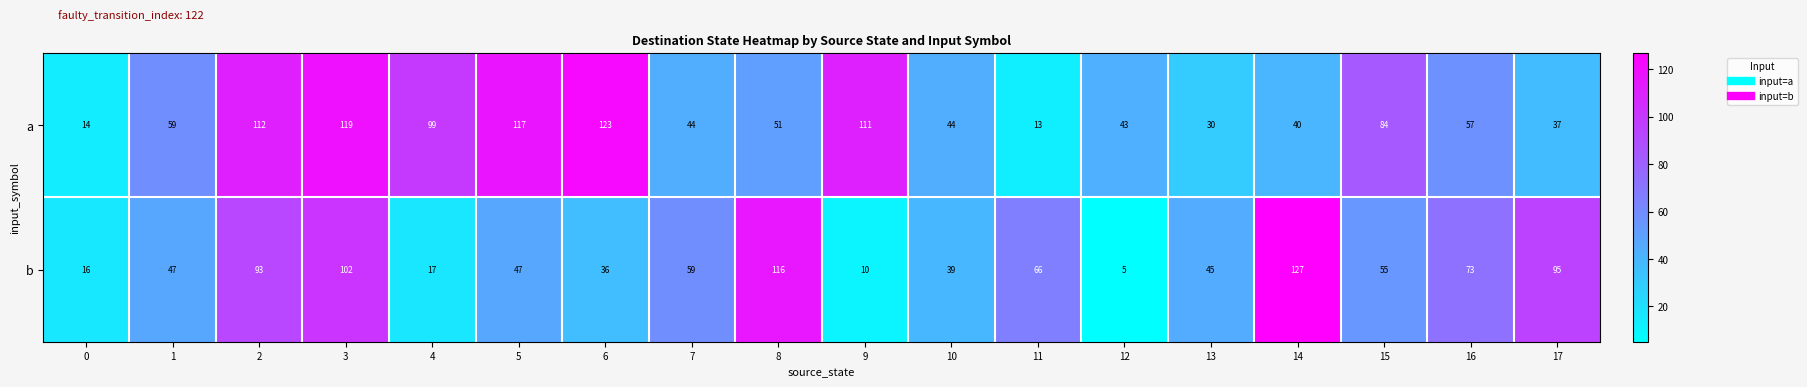

What is the difference between the b values at 12 and 5?

42